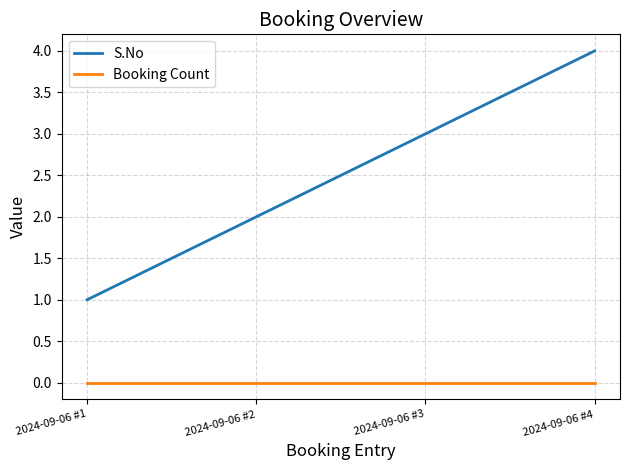

At which category is the sum across all series the highest?

2024-09-06 #4